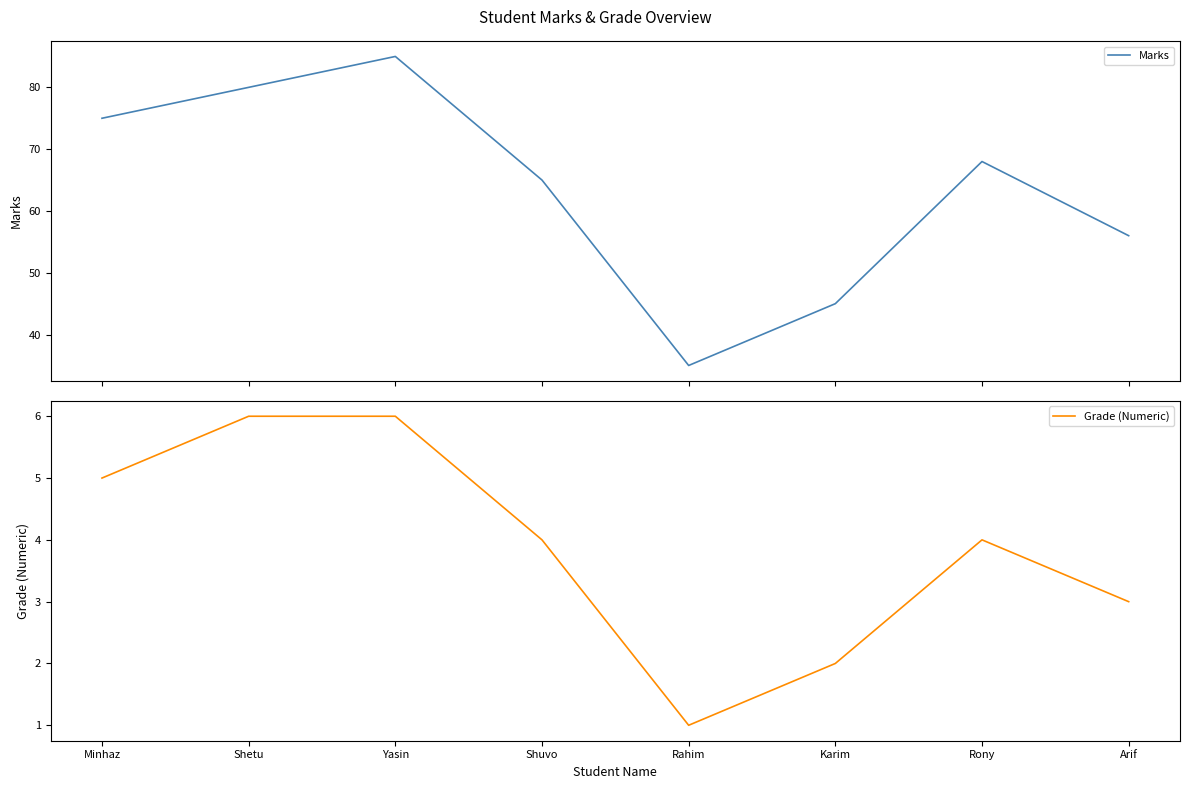

What is the label of the 5th point from the left?

Rahim